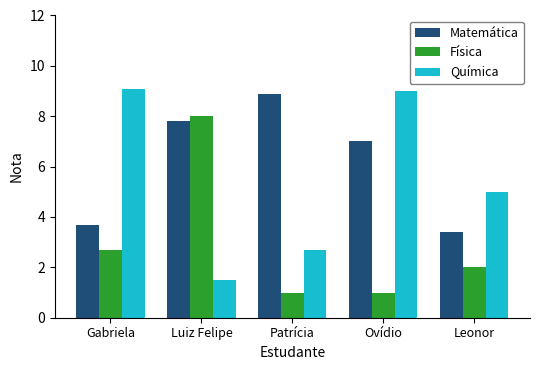

What is the label of the 4th bar from the left?

Ovídio